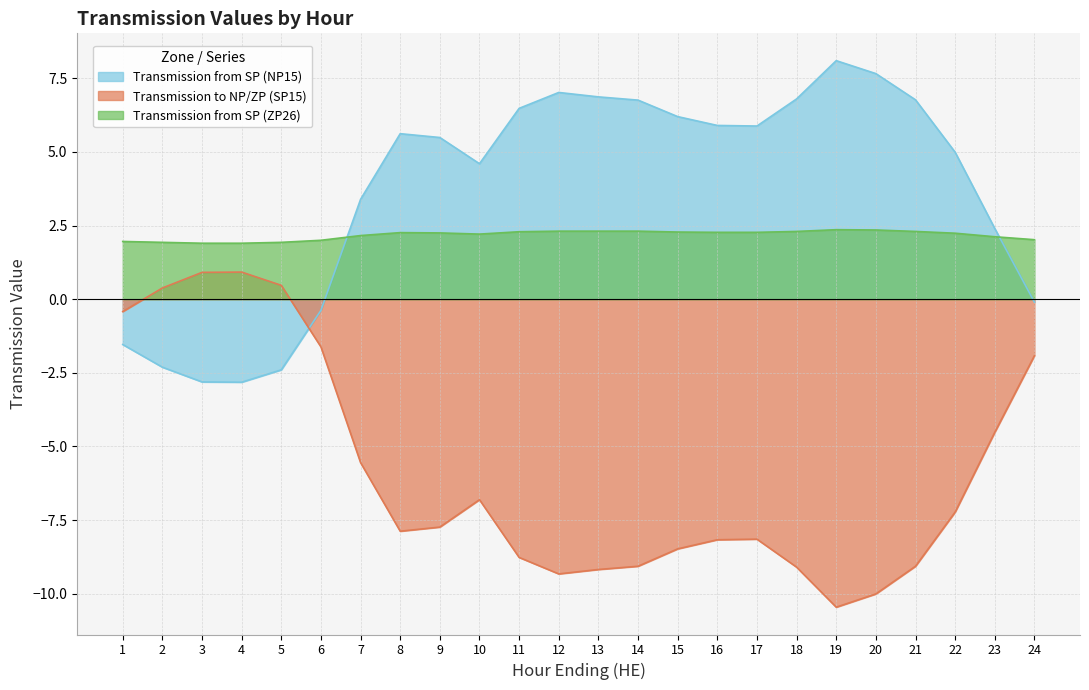

What is the smallest value displayed?

-10.5